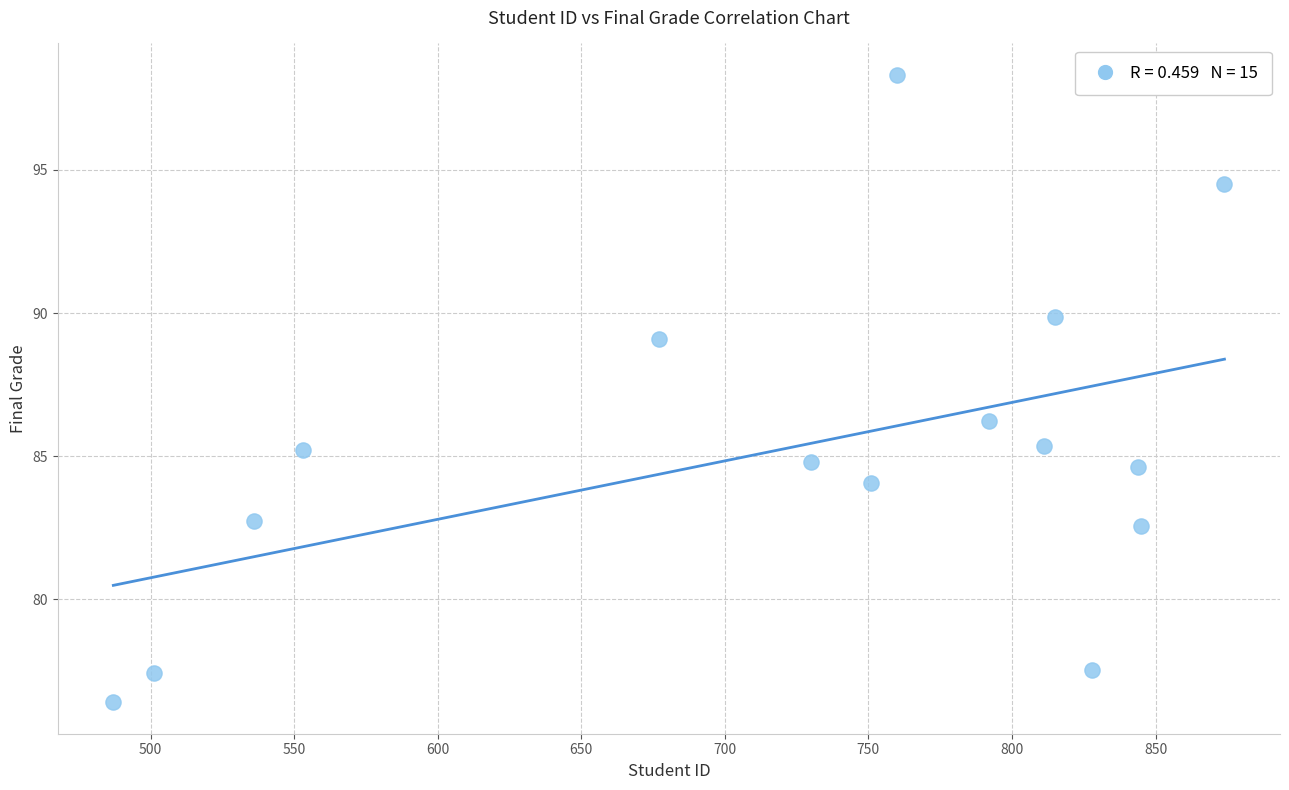

What is the range of X values (max minus min)?

387.0